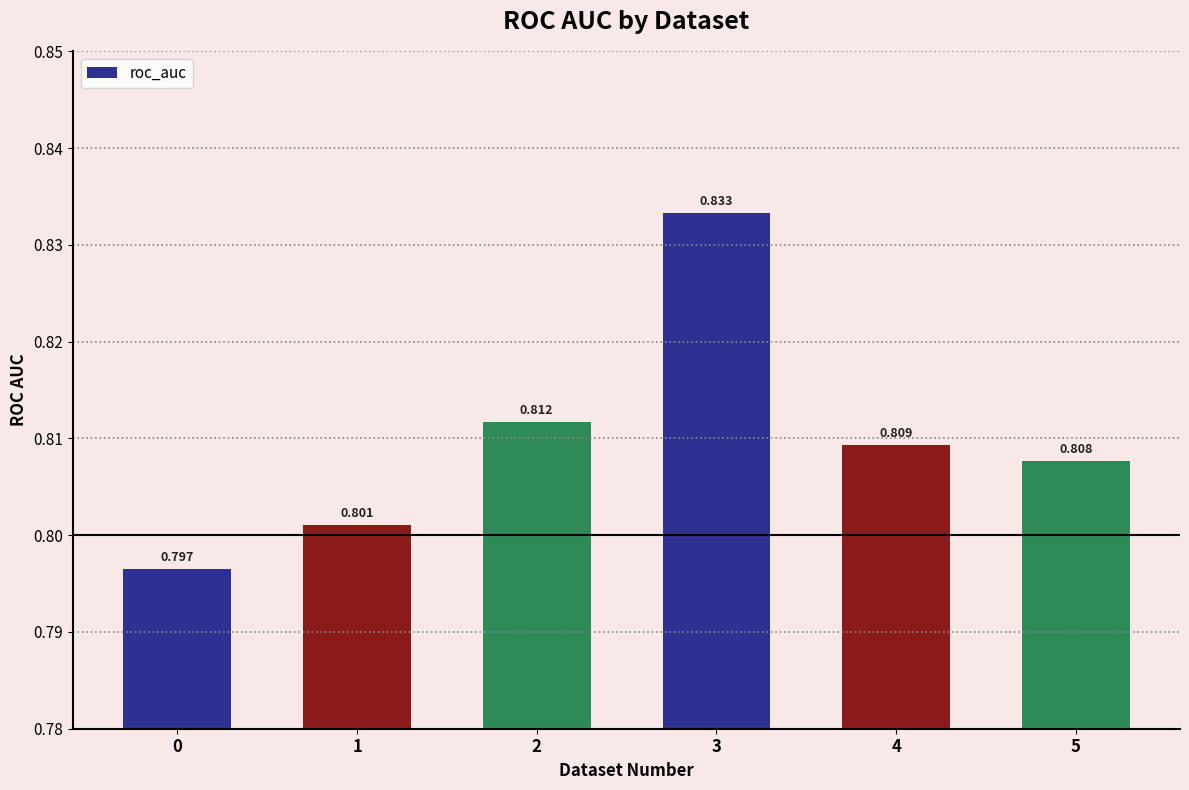

Rank the categories by value from lowest to highest.

0, 1, 5, 4, 2, 3